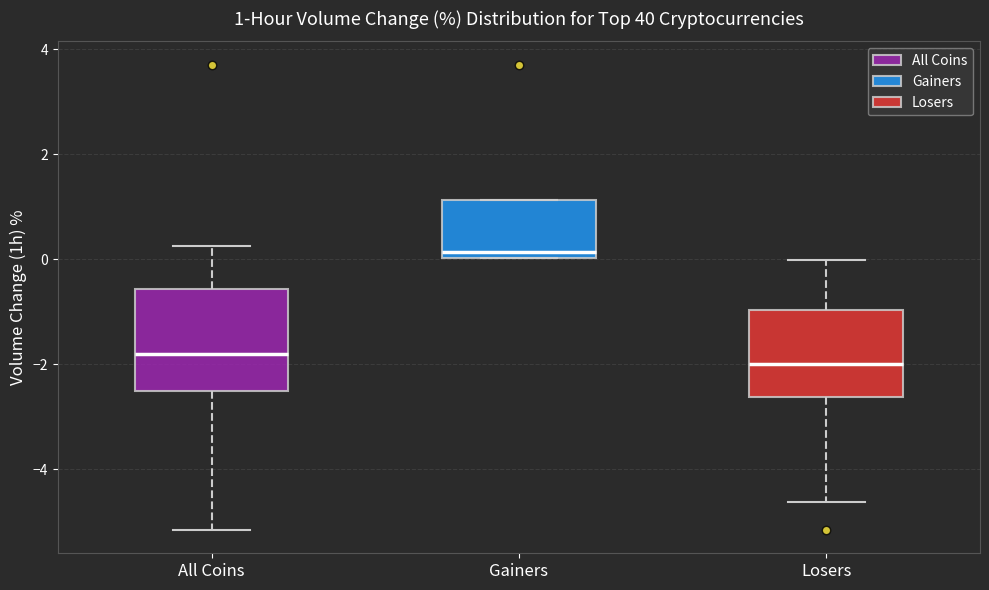

Which box is the tallest, from its lower edge to its upper edge?

All Coins